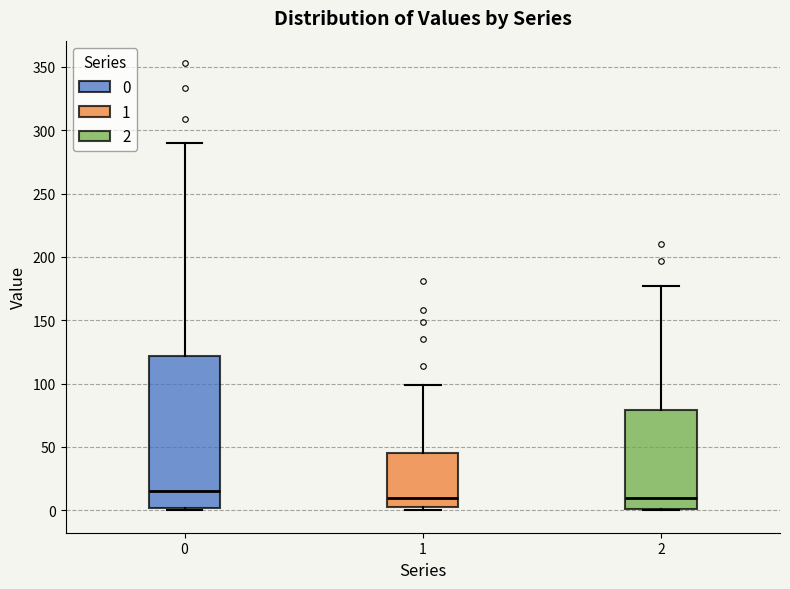

Which box's median line is the highest?

0